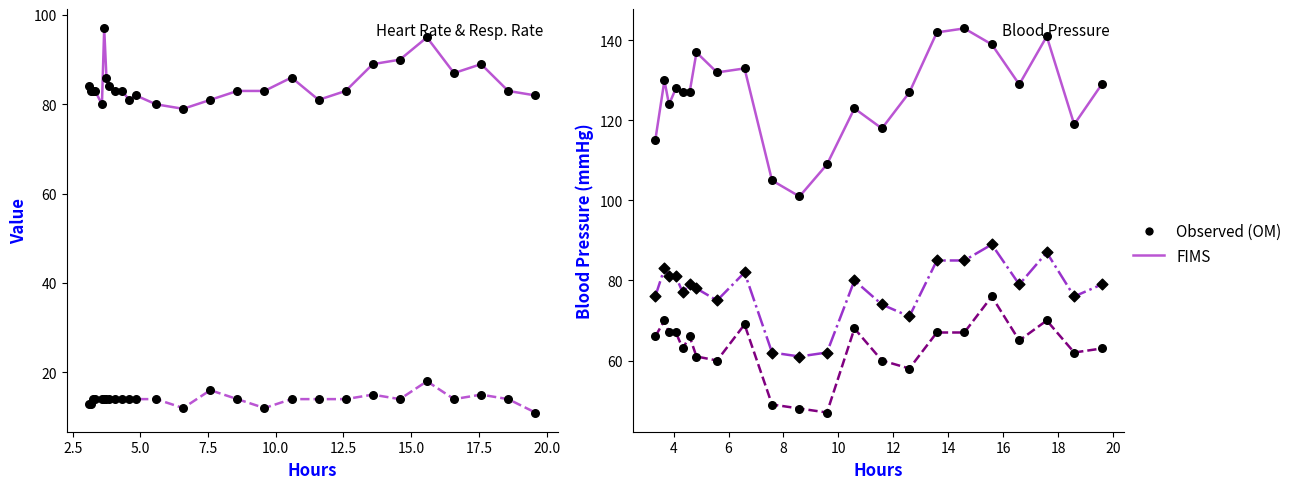

Is the value of Heart Rate at 10 greater than the value of Respiratory rate at 8?

Yes